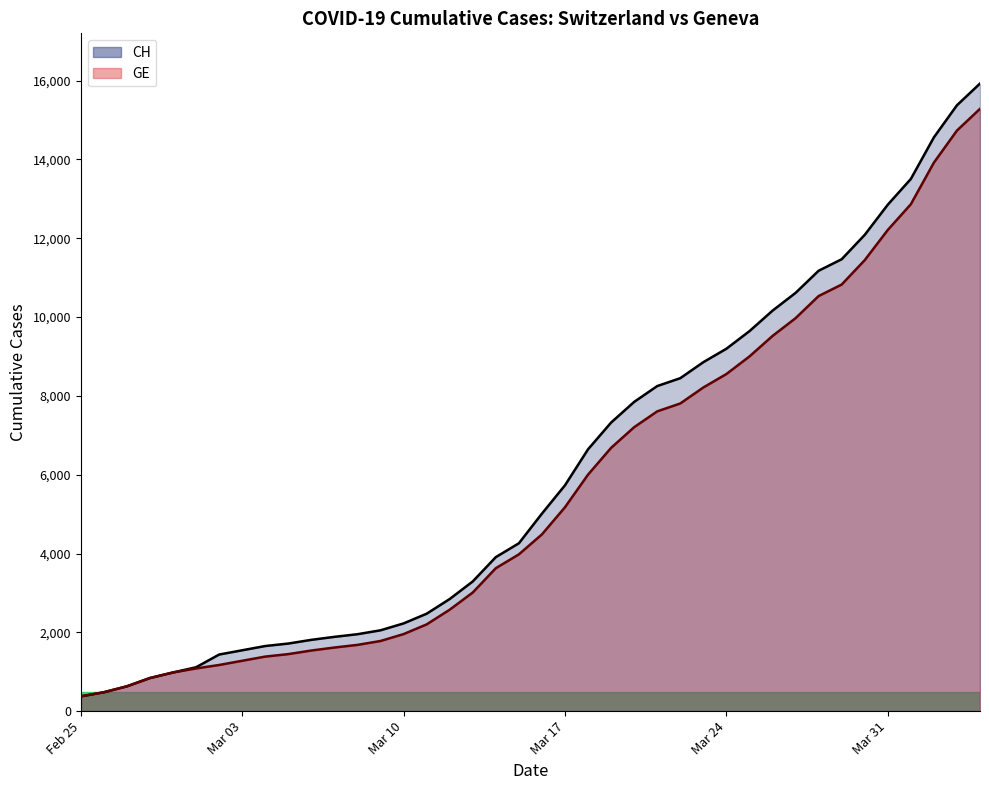

Which category has the lowest value in the CH series?

Feb 25